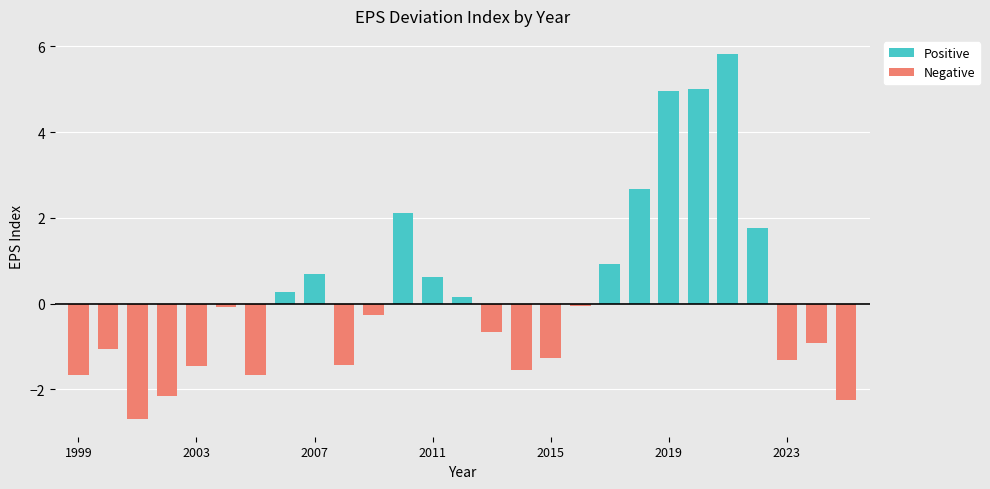

What is the sum of all Positive values?

25.1